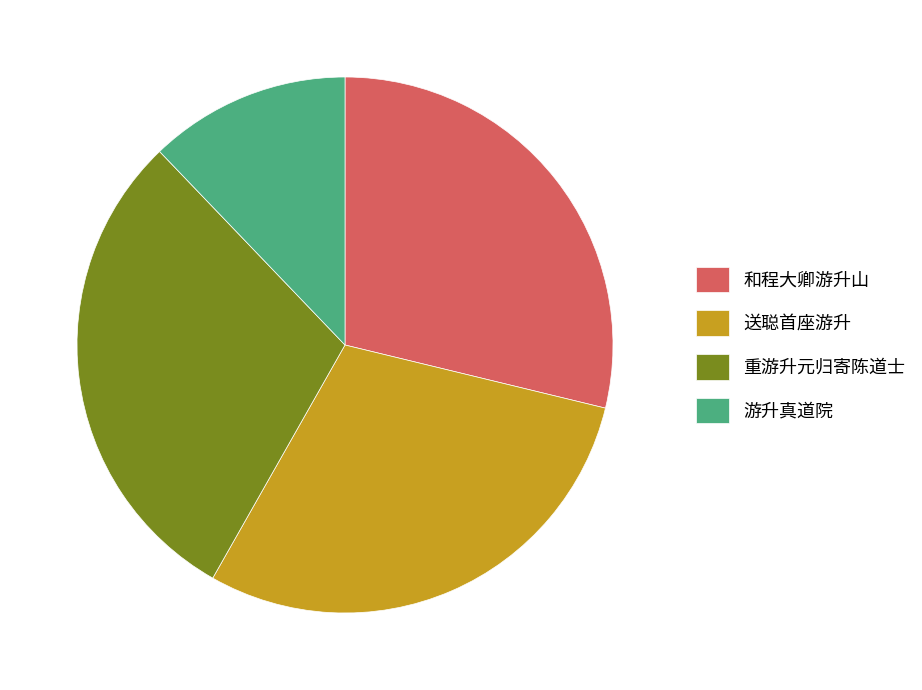

True or false: 游升真道院 accounts for 18% of the total.

False